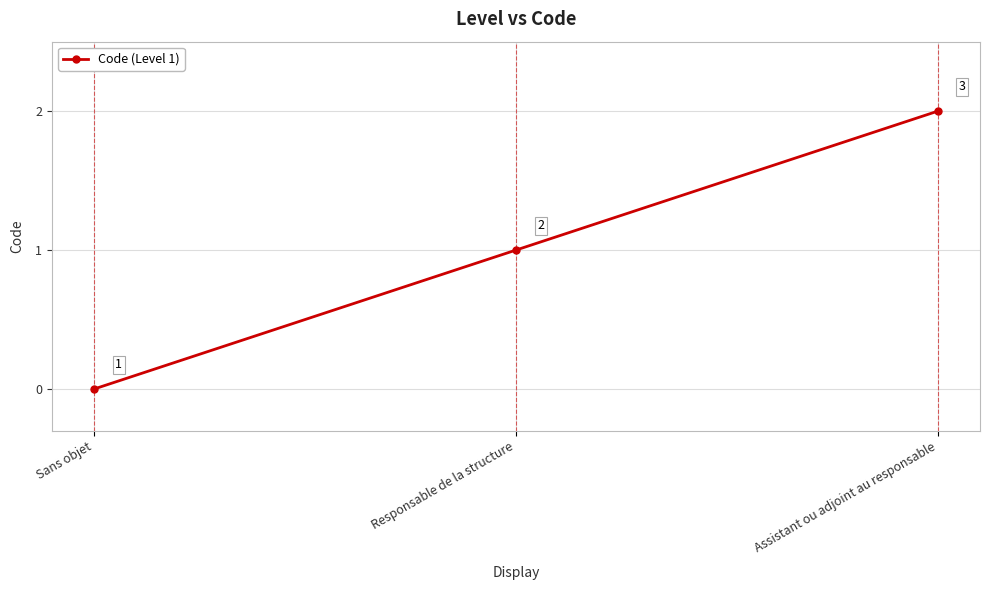

True or false: the data shows 0 at Assistant ou adjoint au responsable.

False